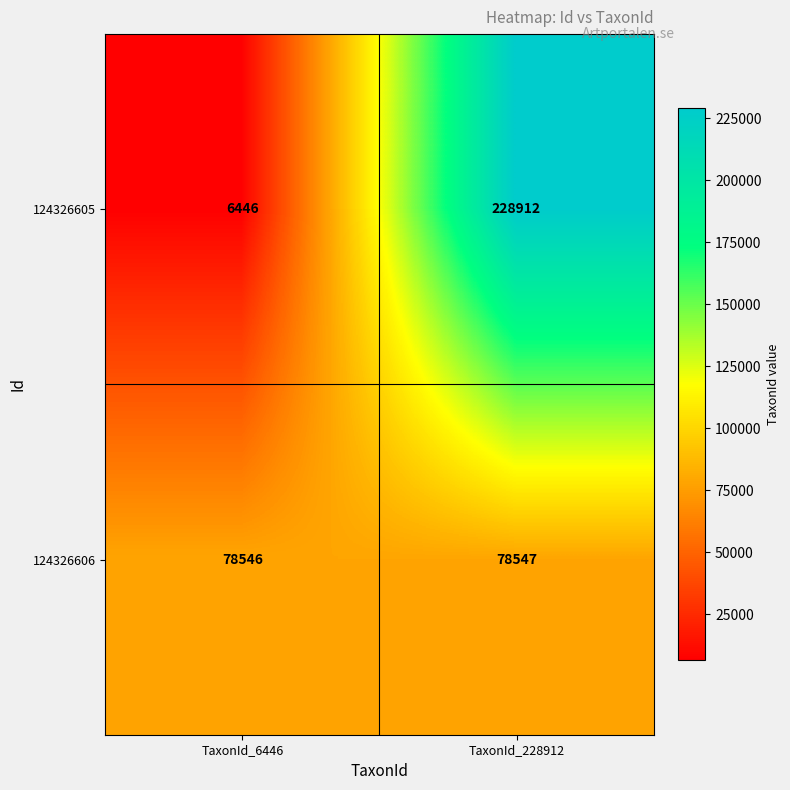

What is the sum of the 124326605 values at TaxonId_228912 and TaxonId_6446?

235358